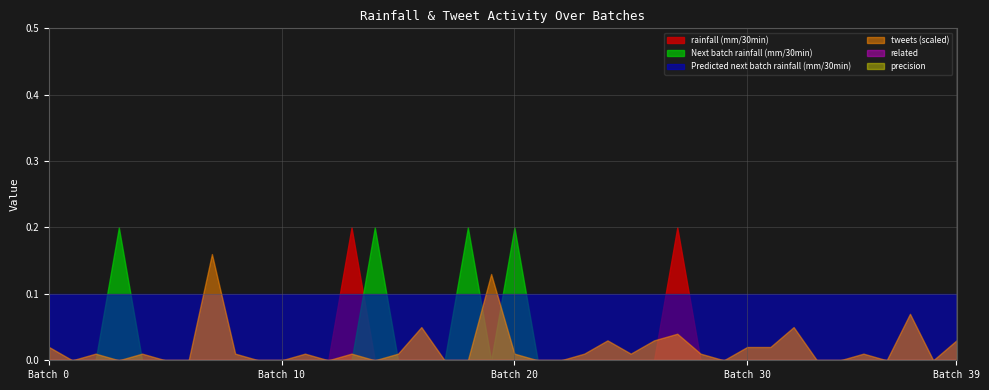

List the labels in order of Predicted next batch rainfall (mm/30min) value, largest first.

0, 1, 2, 3, 4, 5, 6, 7, 8, 9, 10, 11, 12, 13, 14, 15, 16, 17, 18, 19, 20, 21, 22, 23, 24, 25, 26, 27, 28, 29, 30, 31, 32, 33, 34, 35, 36, 37, 38, 39